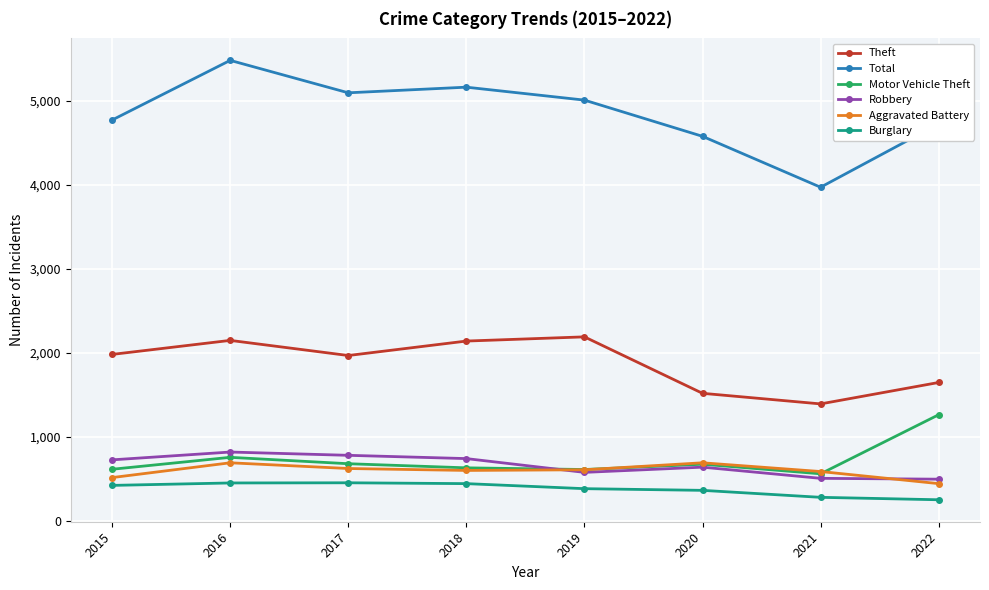

How many interior local peaks does the Total series have?

2